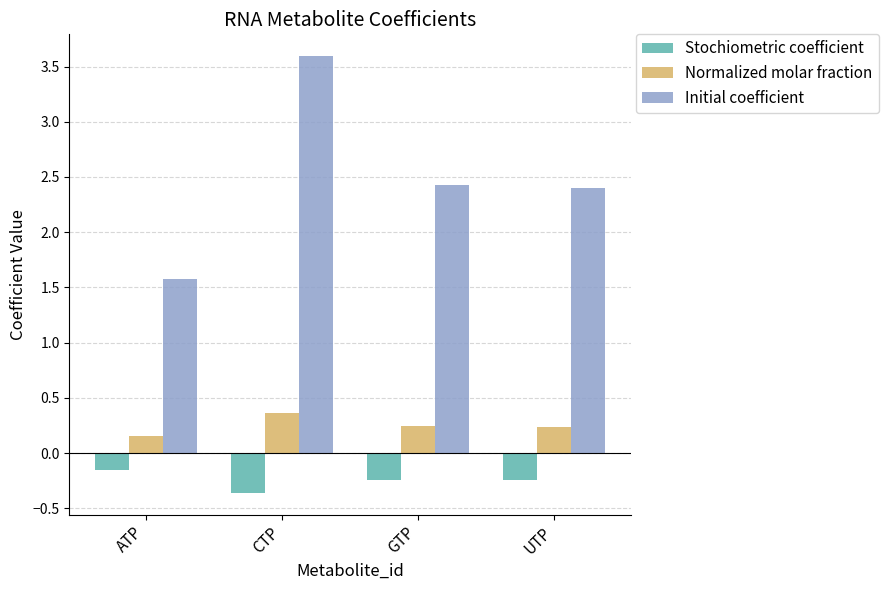

Which label corresponds to the largest value in the chart?

CTP